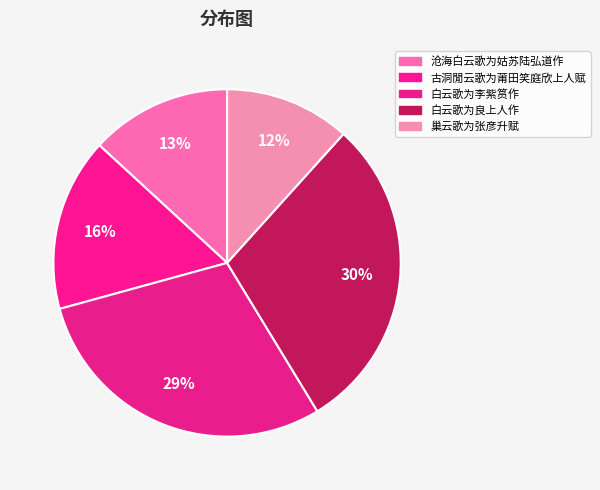

Combined, what portion of the pie is 白云歌为良上人作 and 白云歌为李紫筼作?

59.0%